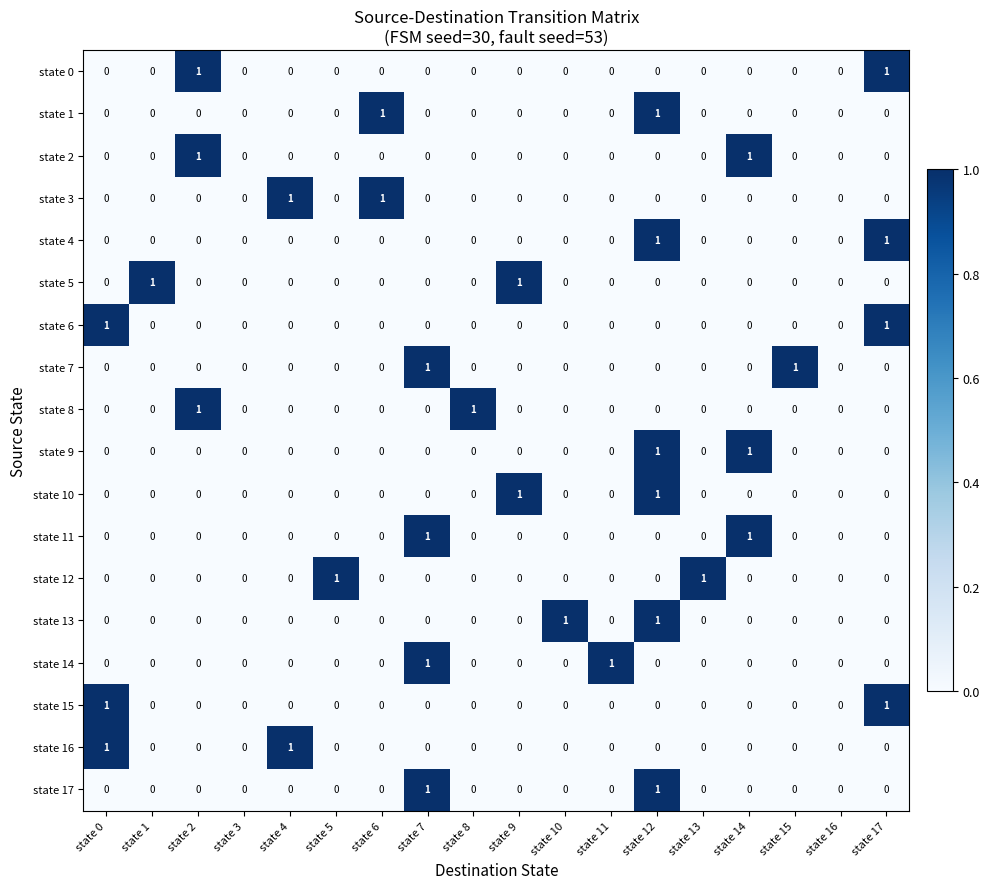

Is it true that state 4 equals 0 at state 6?

True